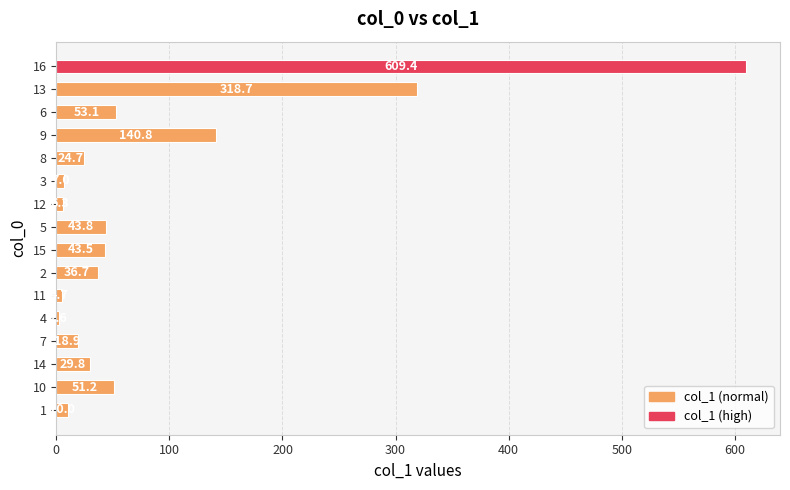

Reading bottom to top, transcribe all the data shown in this chart.

1=10.0	10=51.2	14=29.8	7=18.9	4=2.6	11=4.7	2=36.7	15=43.5	5=43.8	12=6.3	3=7.0	8=24.7	9=140.8	6=53.1	13=318.7	16=609.4